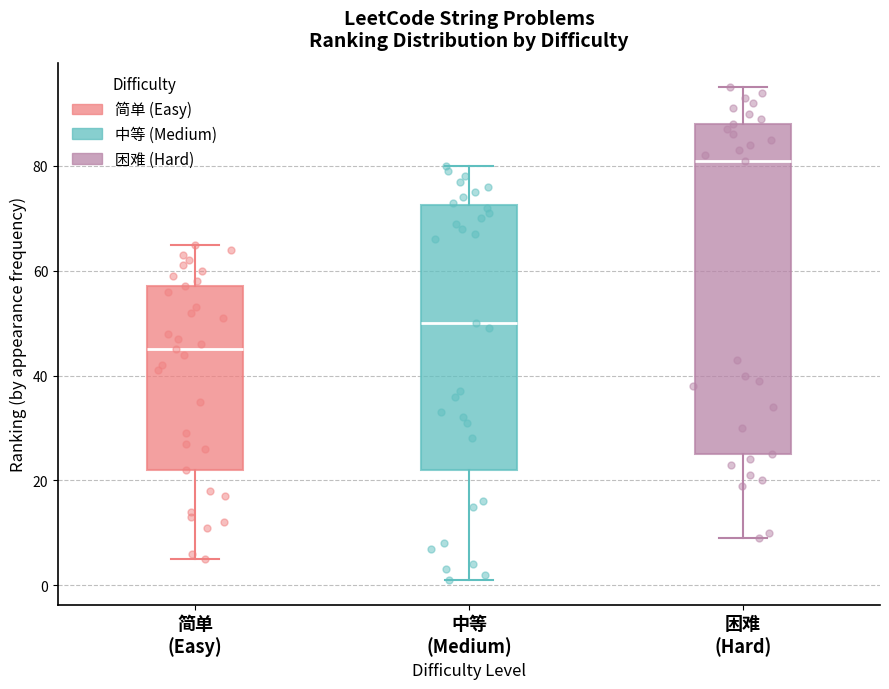

Reading left to right, transcribe this box plot: for each box, give where its median line is, the range the box spans, and where its two whiskers end, as read against the y-axis. The values are not printed on the chart, so give them approximately, as read against the axis.

简单 (Easy): median 46, box 22 to 58, whiskers 6 to 66
中等 (Medium): median 50, box 22 to 72, whiskers 2 to 80
困难 (Hard): median 82, box 26 to 88, whiskers 10 to 96